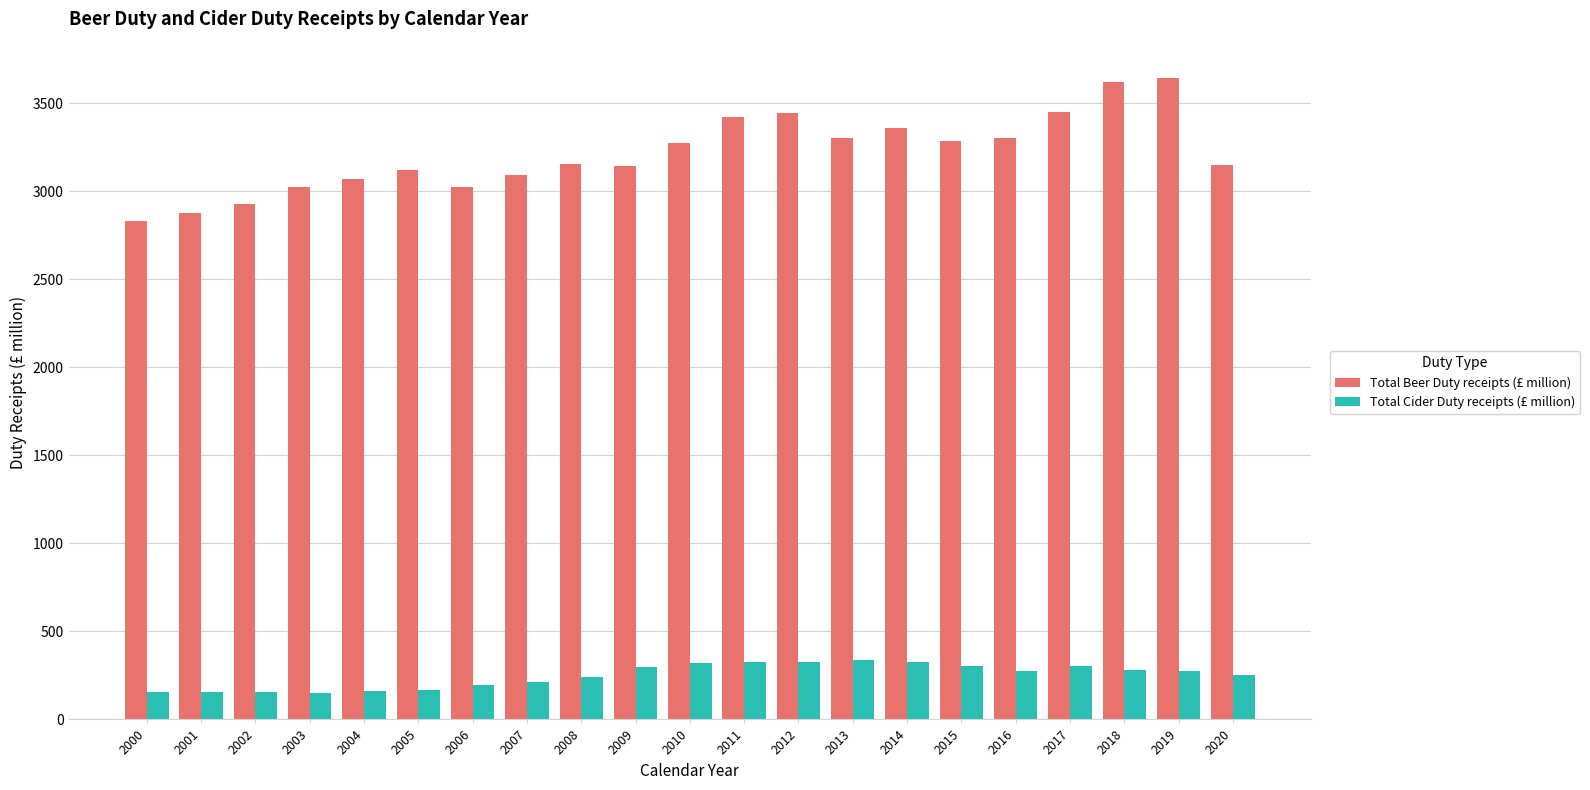

What is the difference between the highest and lowest values at 2004?

2913.0